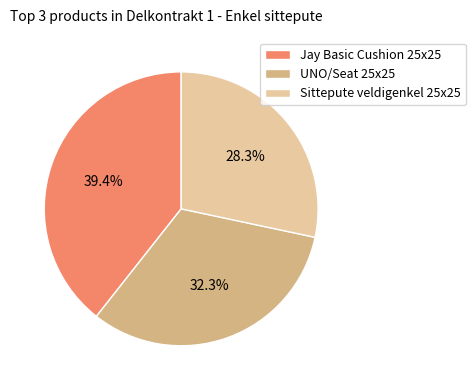

Which slice is the smallest?

Sittepute veldigenkel 25x25